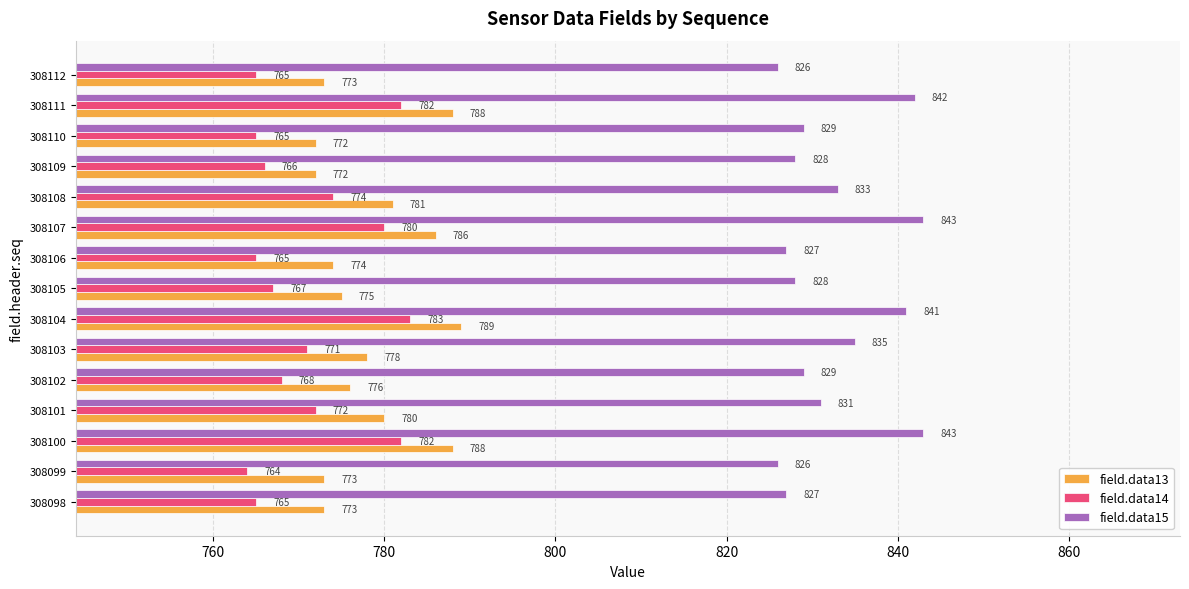

The value of field.data14 at 308102 is 768. True or false?

True